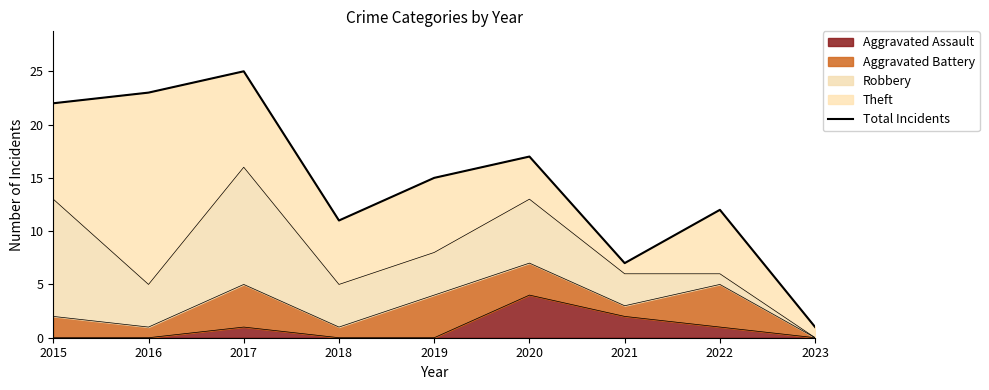

Reading left to right, what are all the values shown in this chart?

2015=22	2016=23	2017=25	2018=11	2019=15	2020=17	2021=7	2022=12	2023=1